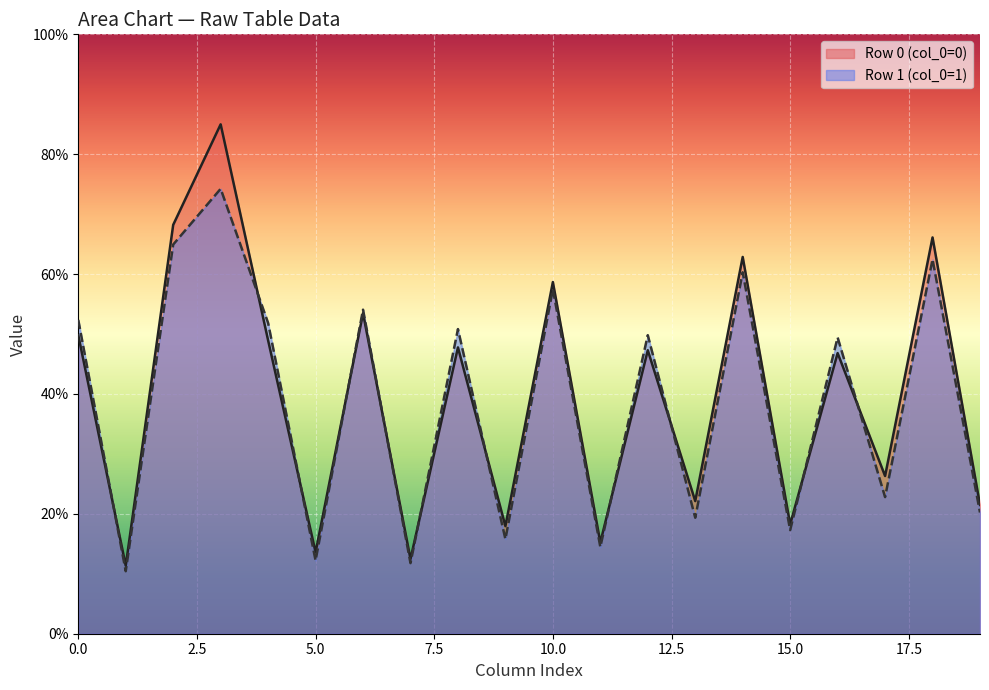

List the series in order of their peak value, lowest first.

Row 1 (col_0=1), Row 0 (col_0=0)